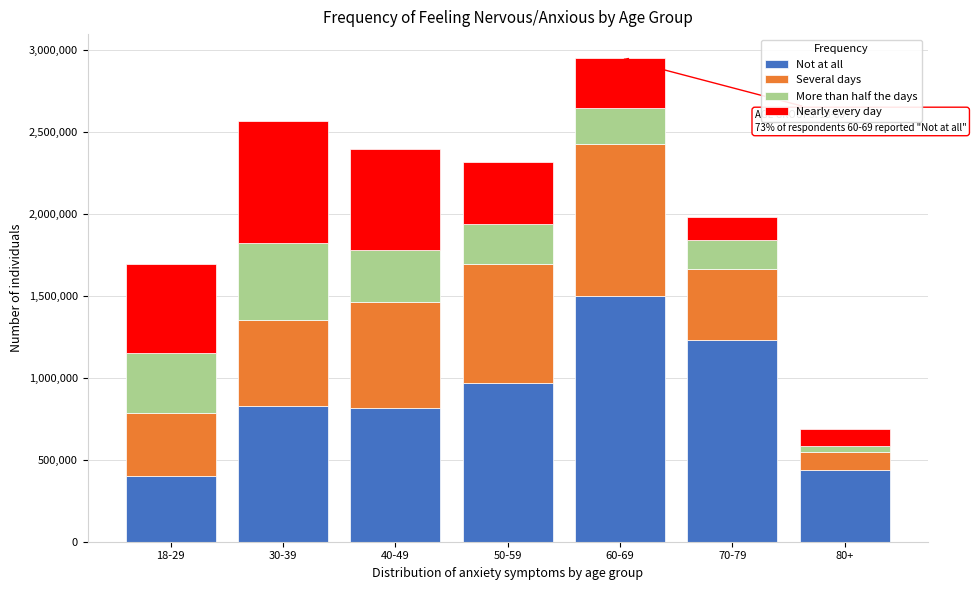

Reading left to right, transcribe the values for Not at all.

398672	826206	813620	966608	1496605	1229896	438145